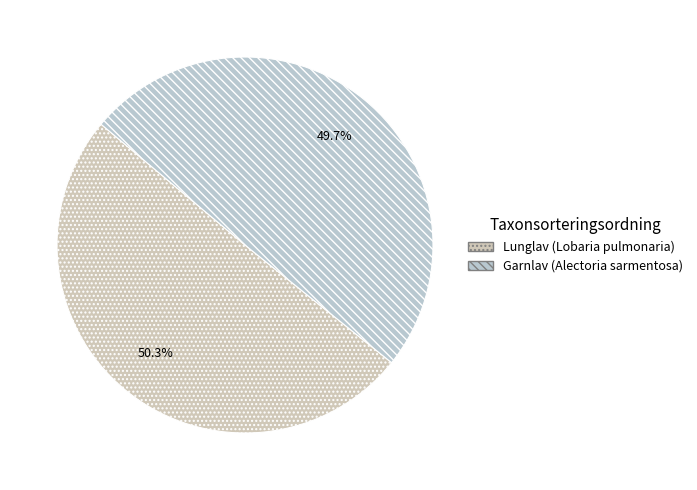

To the nearest percent, what is the difference between the Lunglav (Lobaria pulmonaria) and Garnlav (Alectoria sarmentosa) slice percentages?

1%